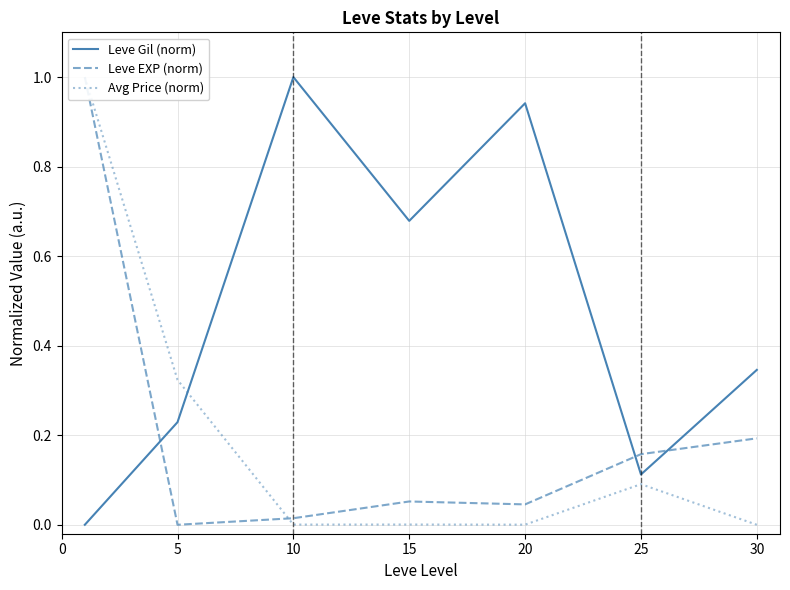

What is the sum of all Avg Price (norm) values?

1.4